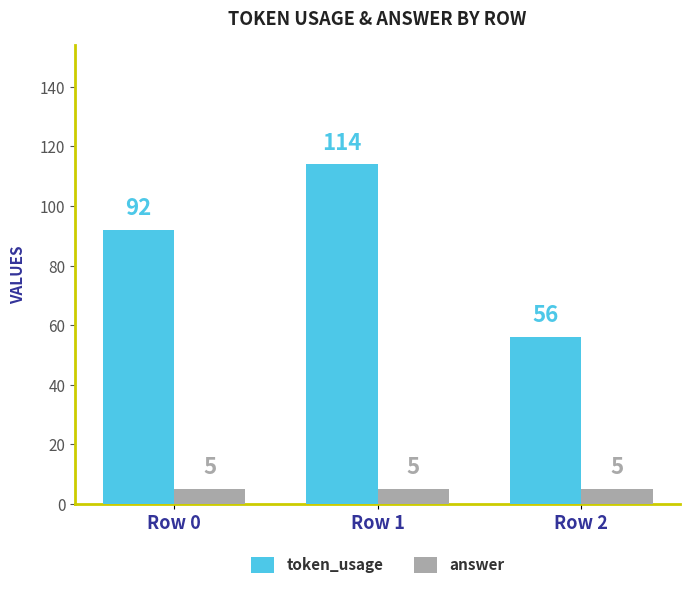

Reading left to right, extract all data points from this chart.

token_usage: Row 0=92	Row 1=114	Row 2=56
answer: Row 0=5	Row 1=5	Row 2=5